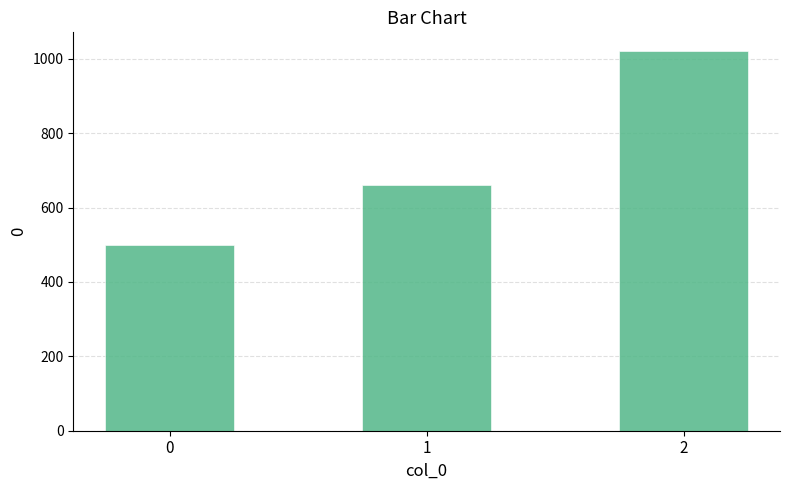

Where is the data nearest to the value 760?

1